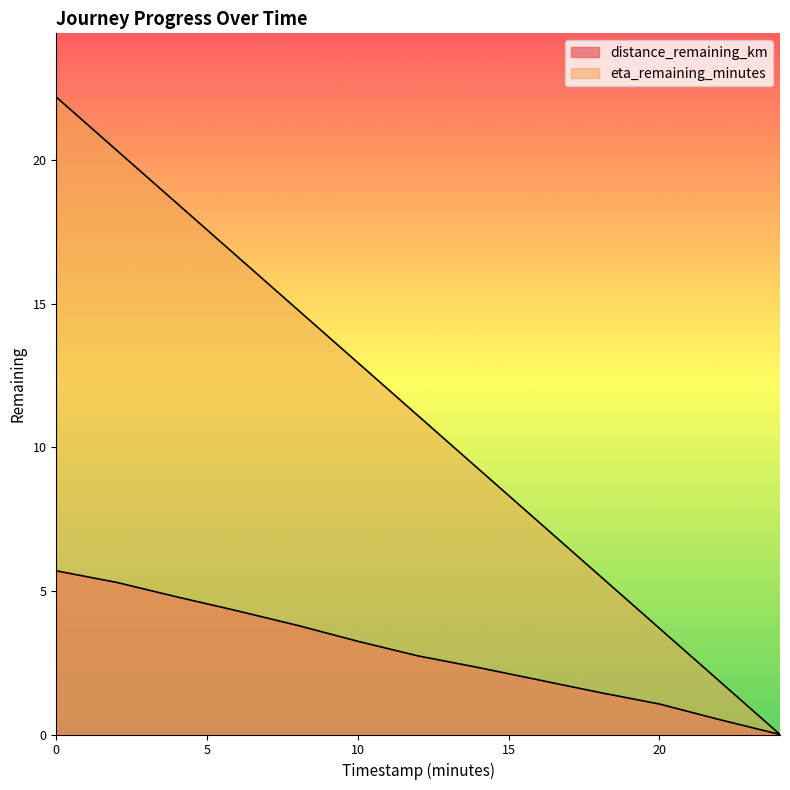

What is the difference between the maximum and second lowest values in the eta_remaining_minutes series?

20.3